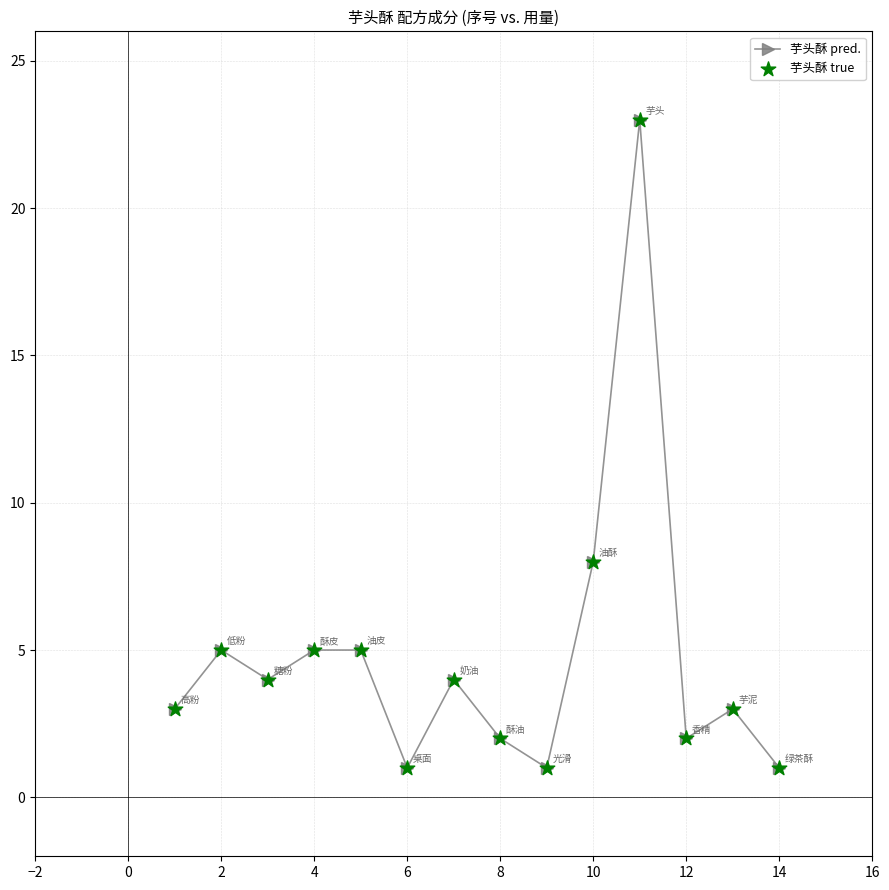

What is the average value?

5